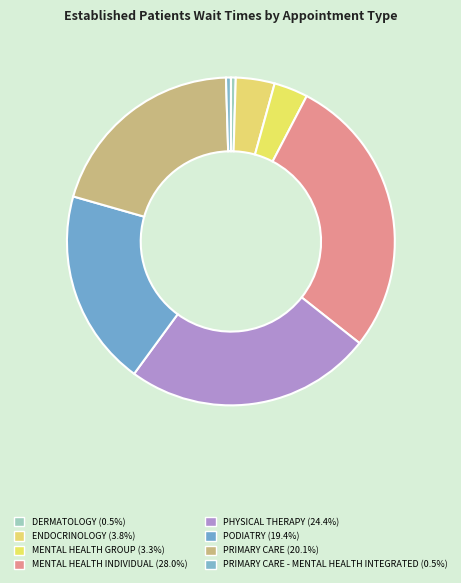

How many segments does this pie chart have?

8